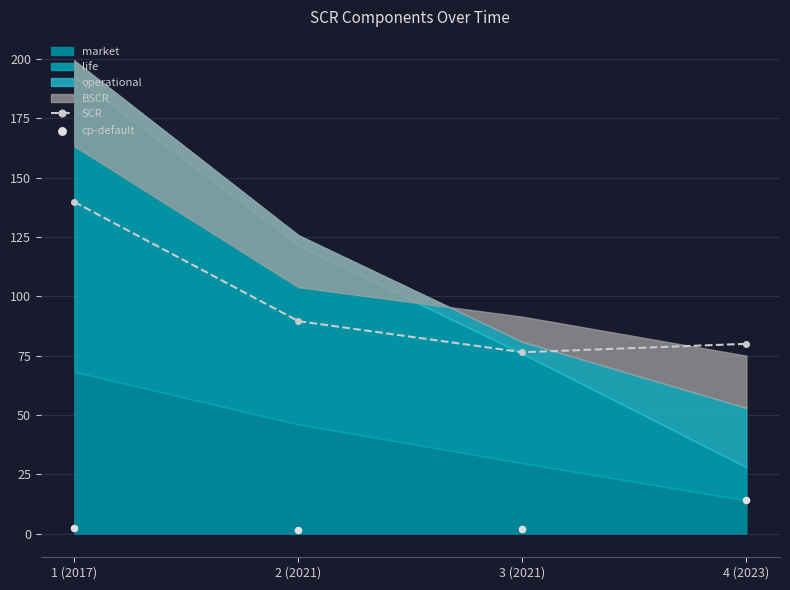

At which category does SCR reach its first local valley?

3 (2021)